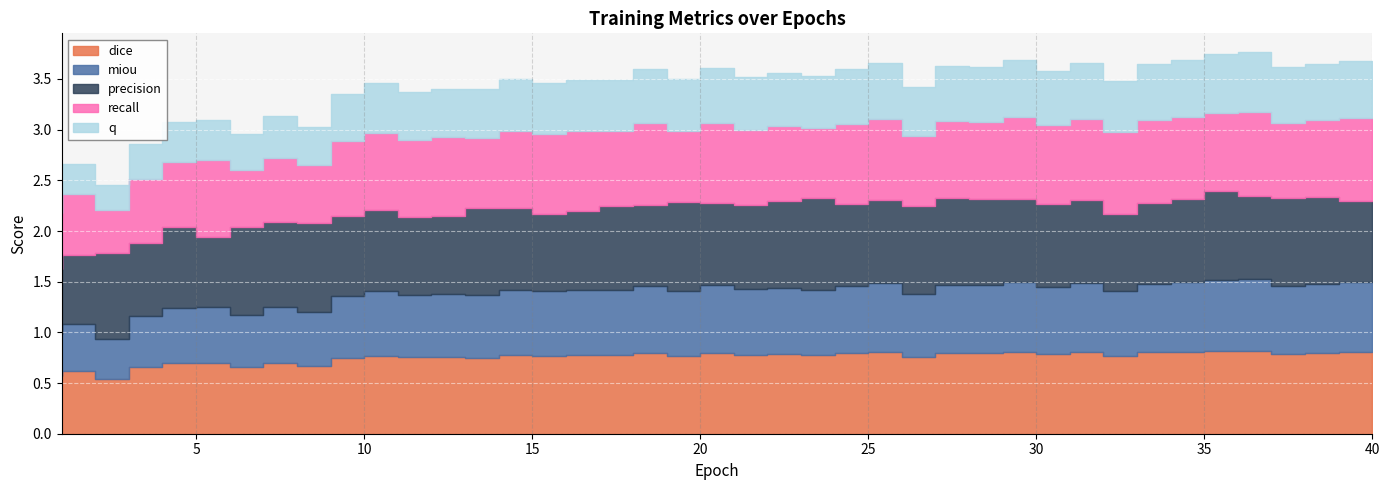

Which series has the widest spread of values?

recall